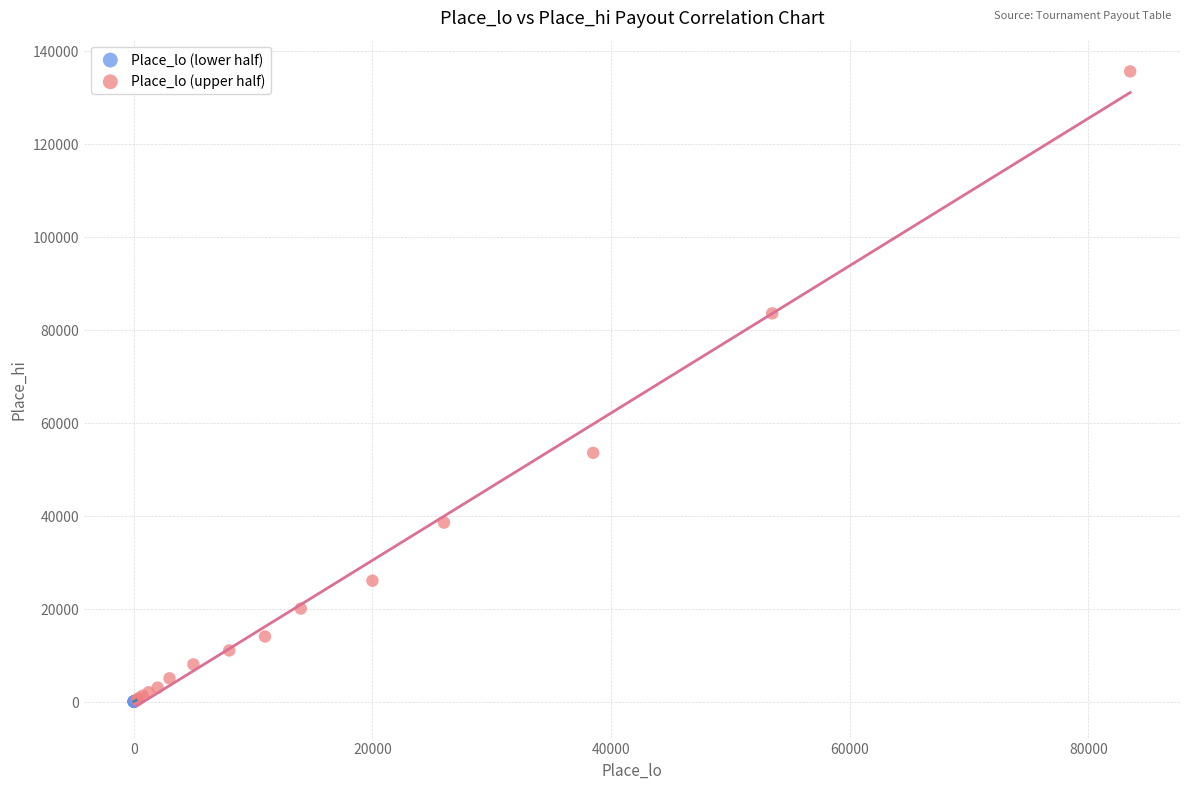

Which series reaches the maximum Y coordinate?

Place_lo (upper half)